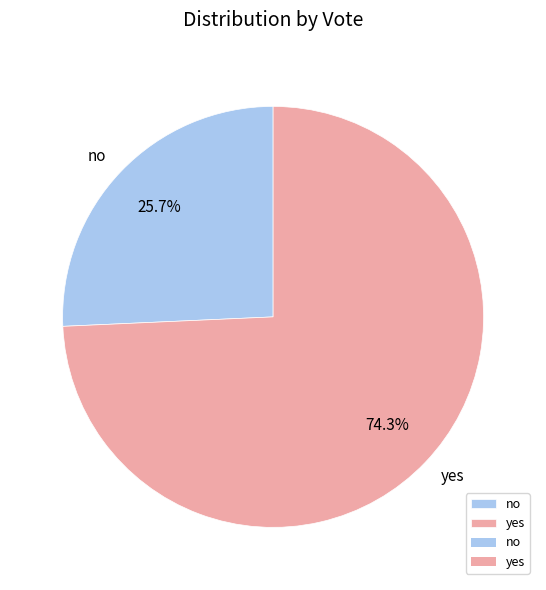

The yes slice represents 74% of the pie. True or false?

True